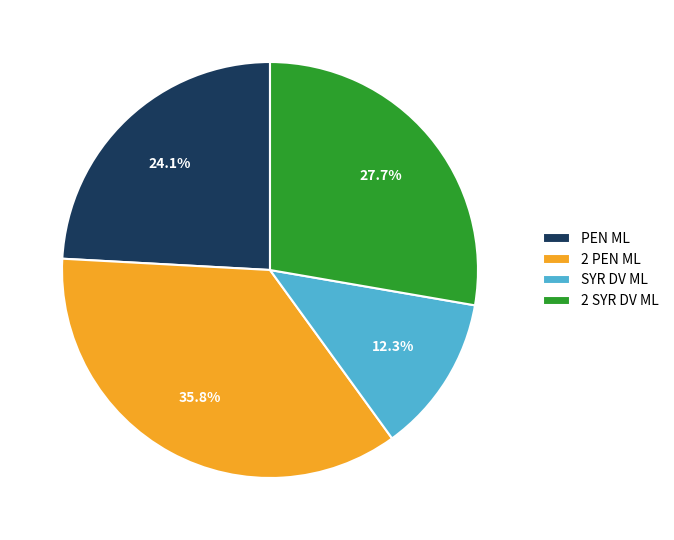

Is 2 SYR DV ML the majority of the pie?

No